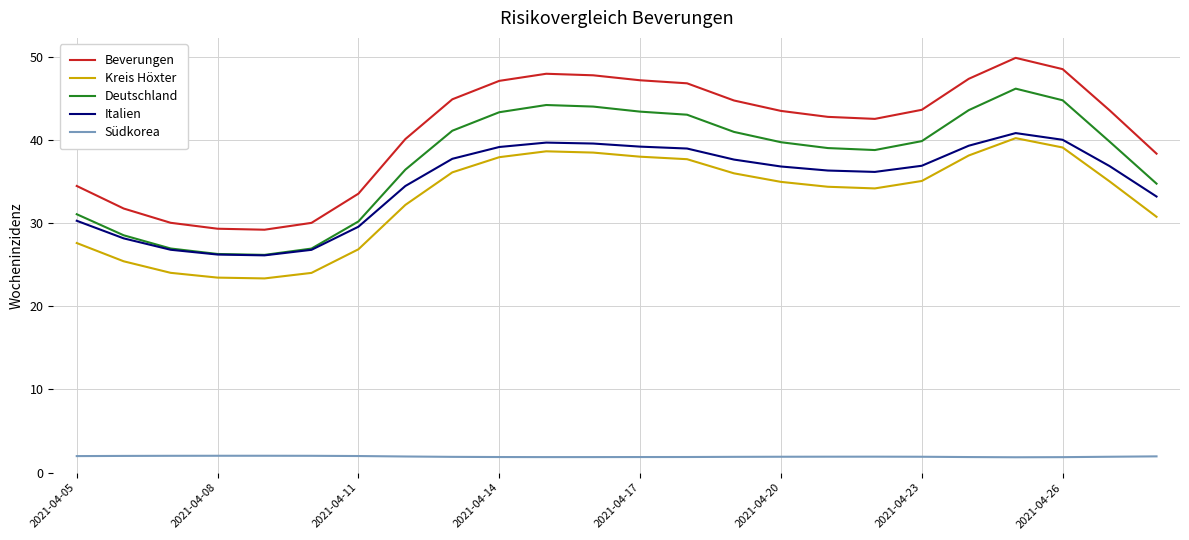

What is the minimum value shown in the chart?

1.8